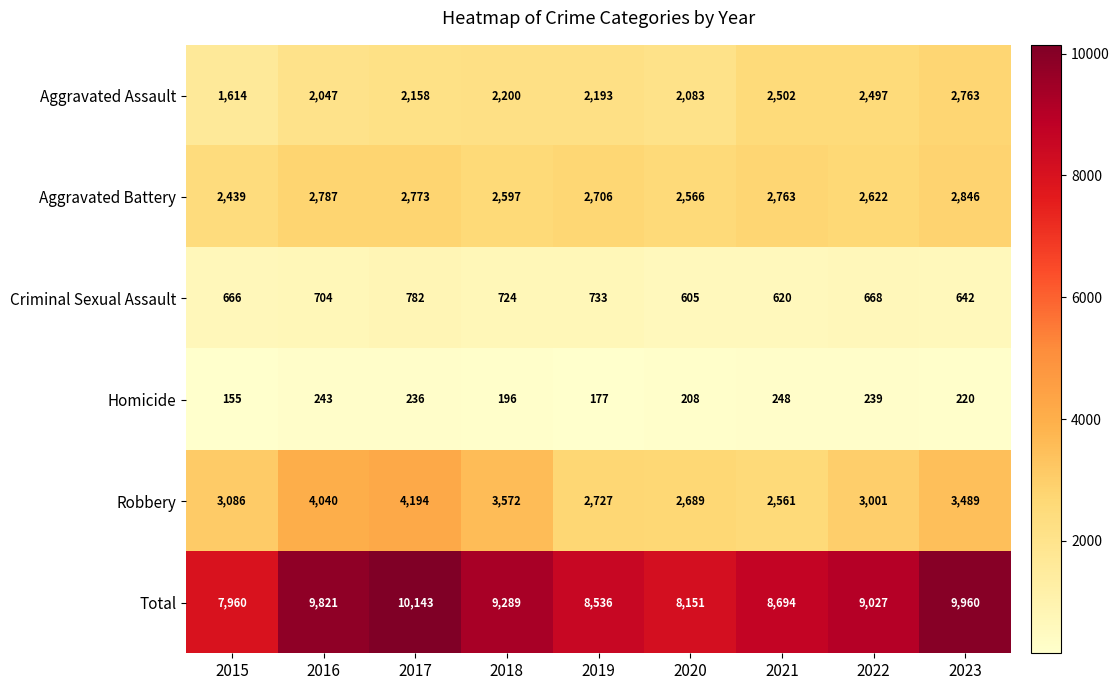

What is the total value across all series at 2023?

19920